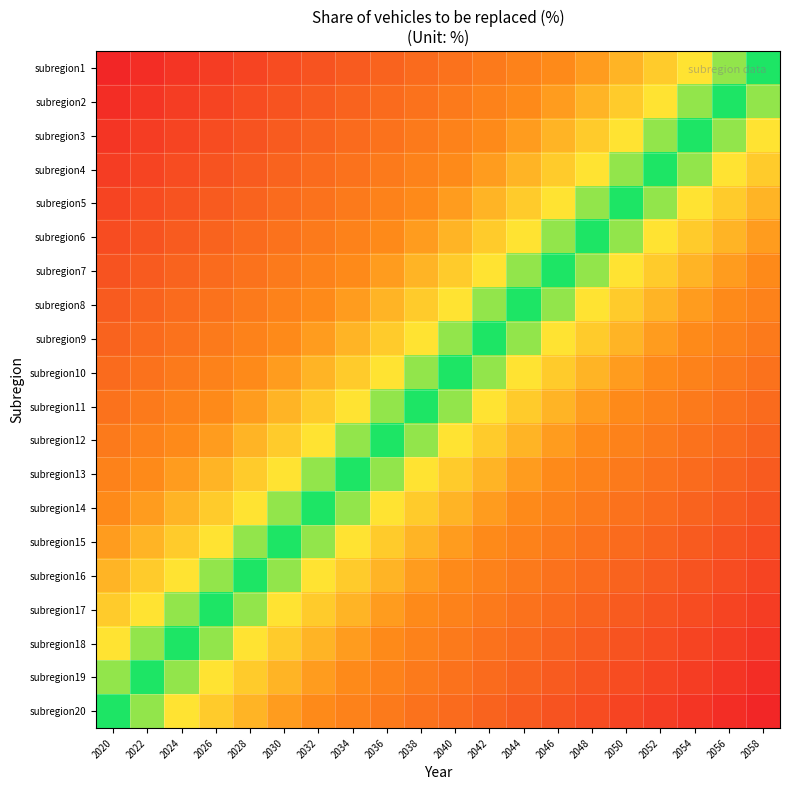

How many categories are shown in the chart?

20